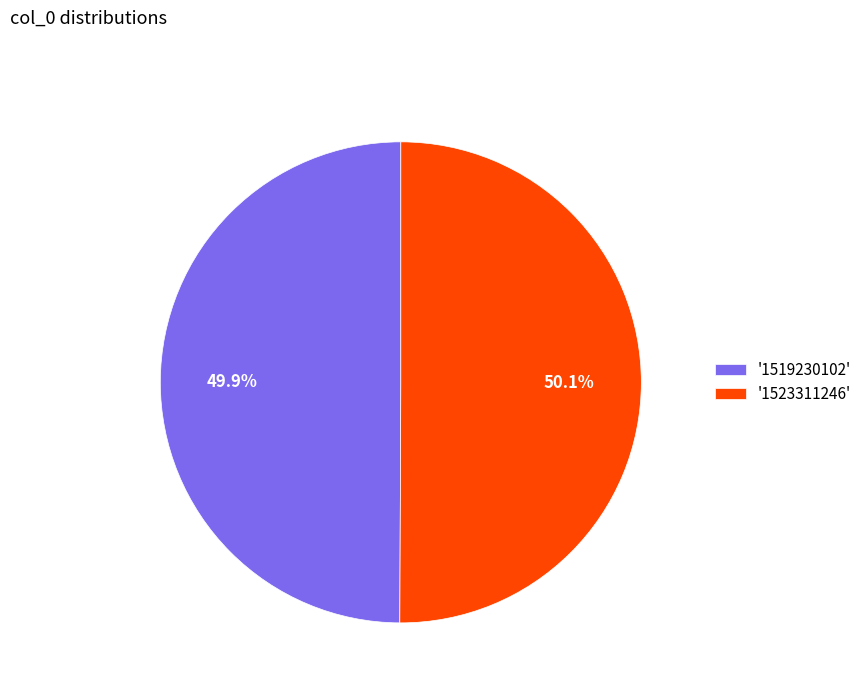

Is there any slice that represents more than half of the pie?

Yes